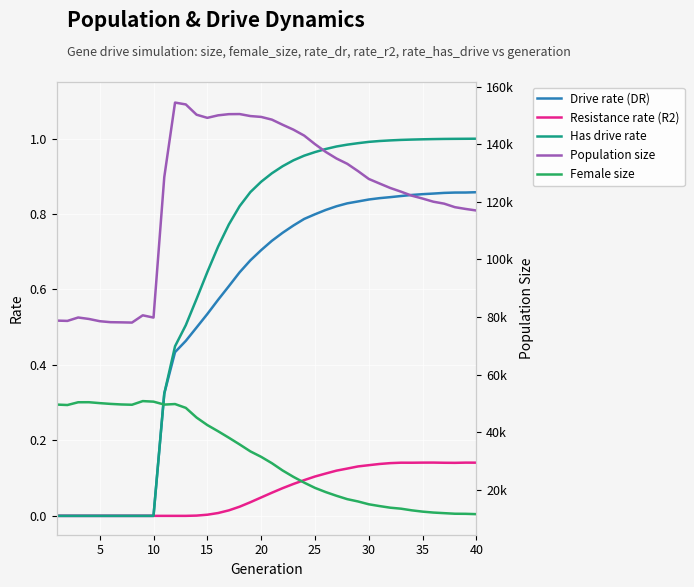

How many values in Has drive rate are above zero?

30